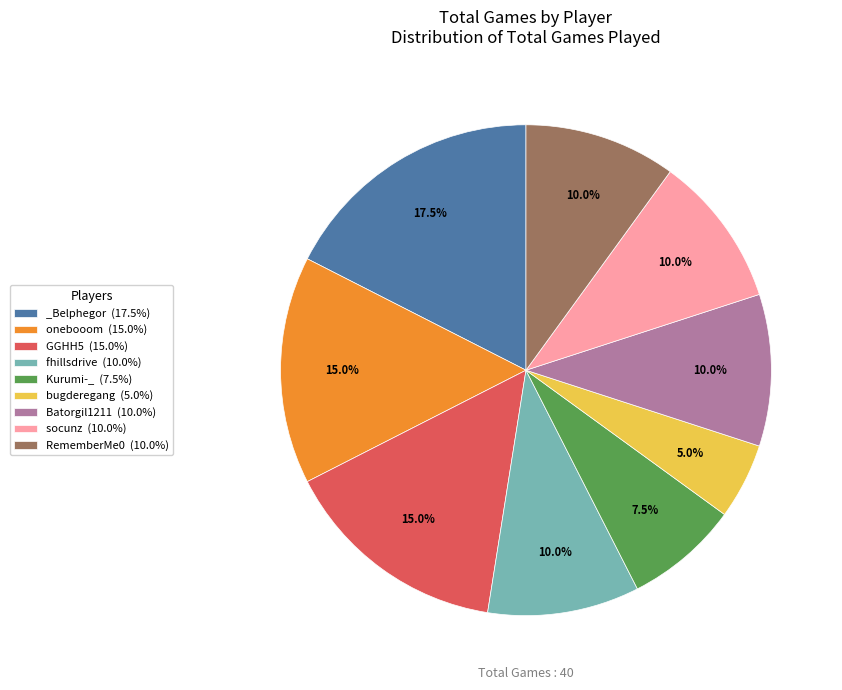

What portion of the pie excludes _Belphegor?

82.5%